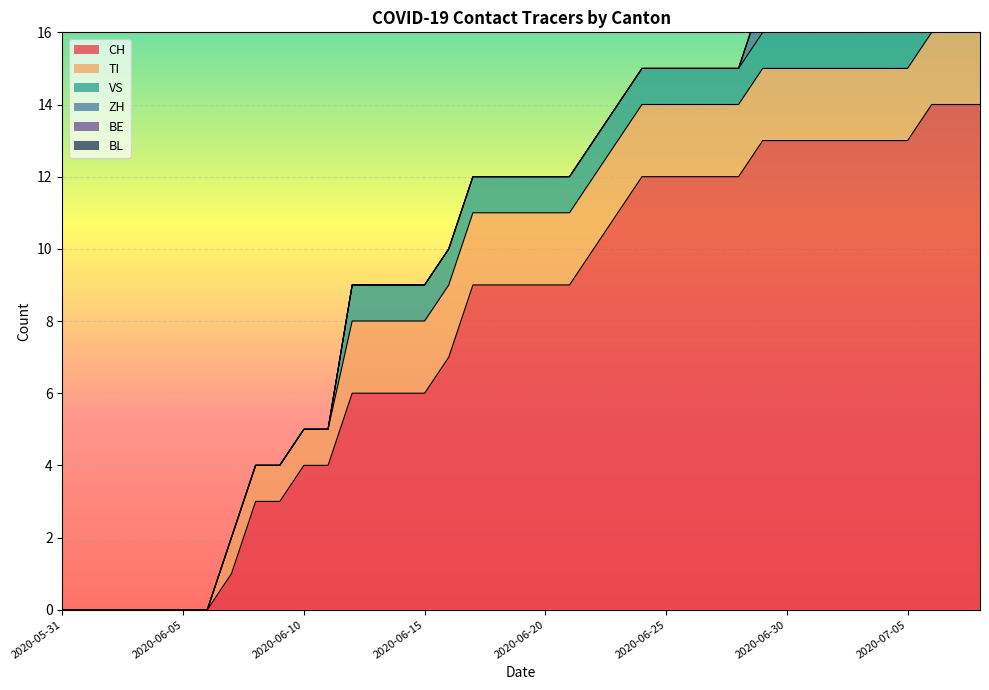

What is the value of the TI point at the 36th from the left?

2